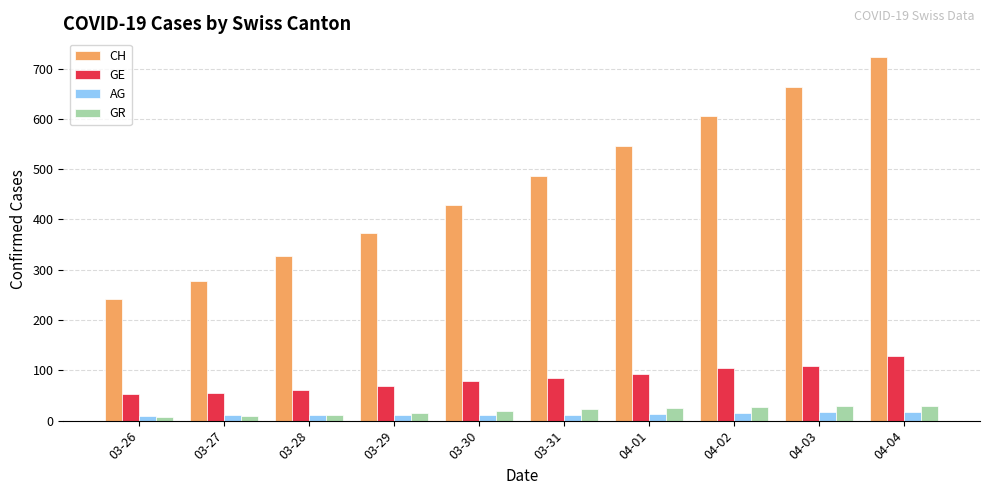

What is the value of the GR bar at the 7th from the left?

26